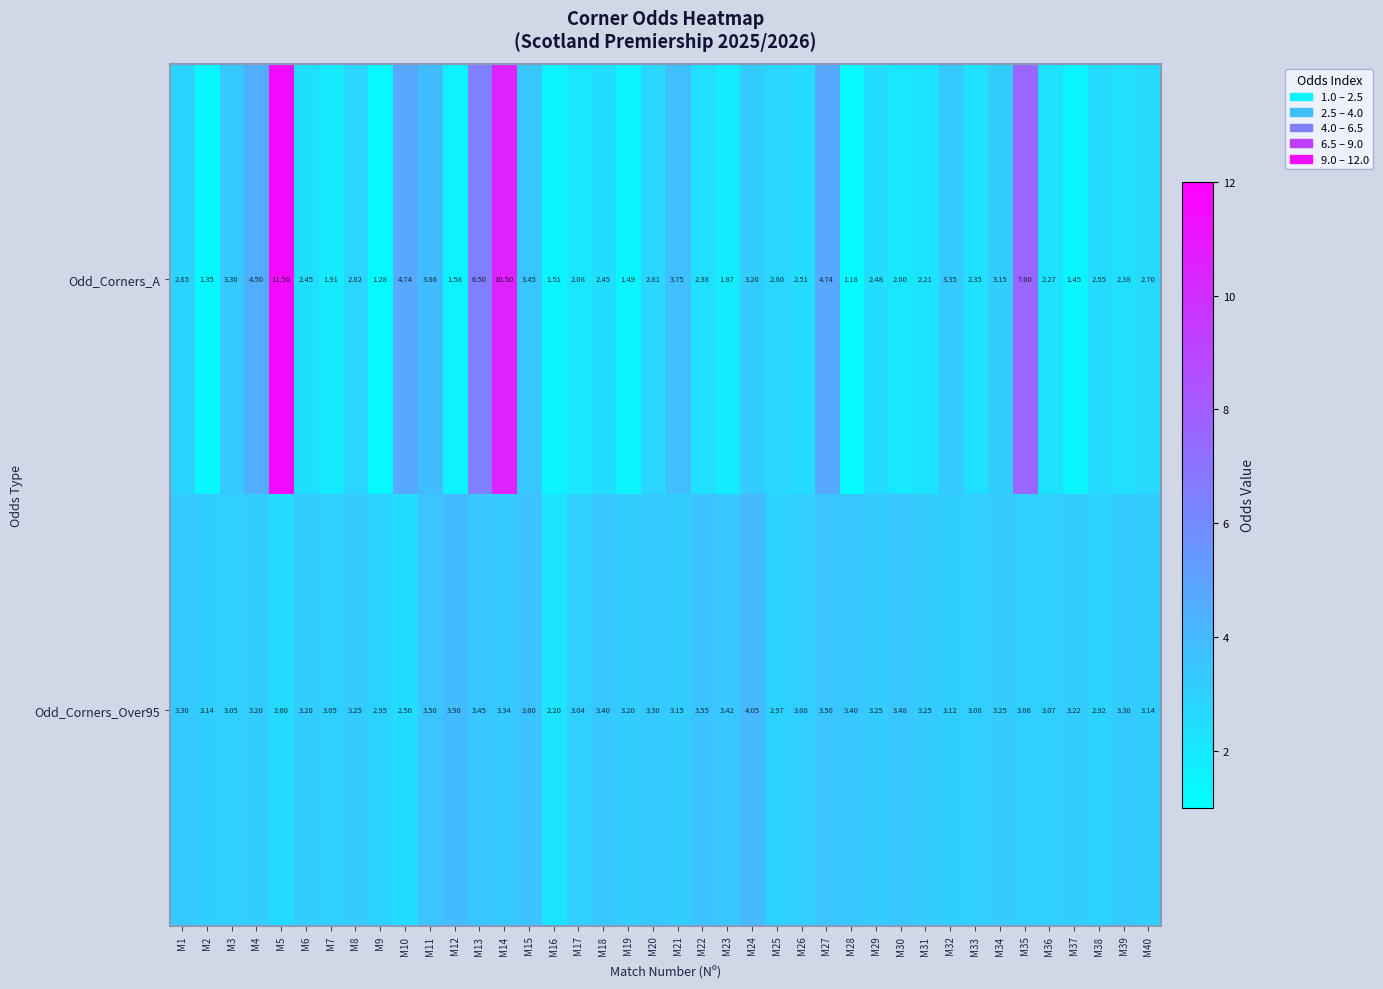

Which series has the widest spread of values?

Odd_Corners_A